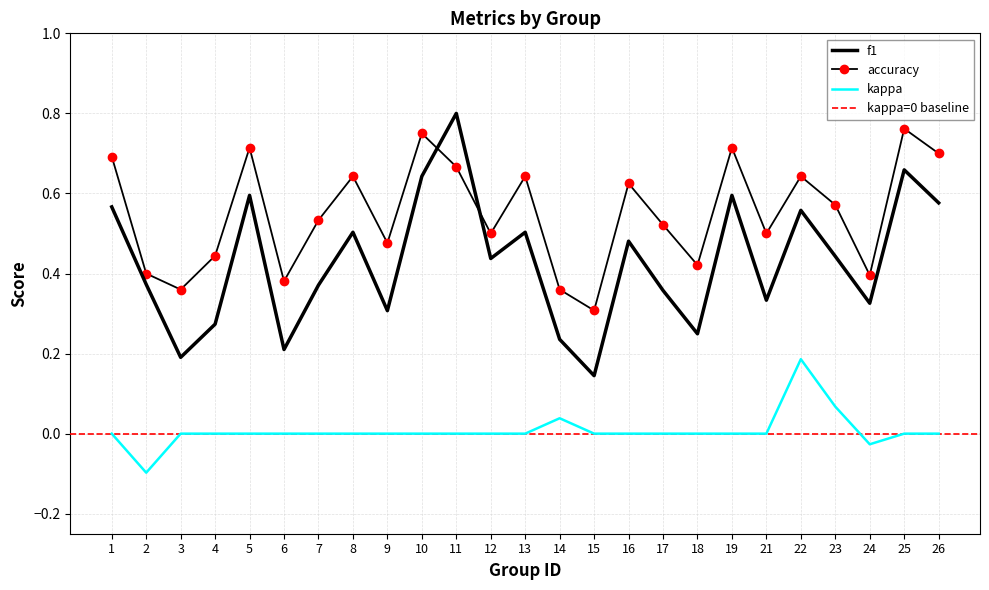

In kappa, how many points are lower than both neighbors (excluding endpoints)?

2